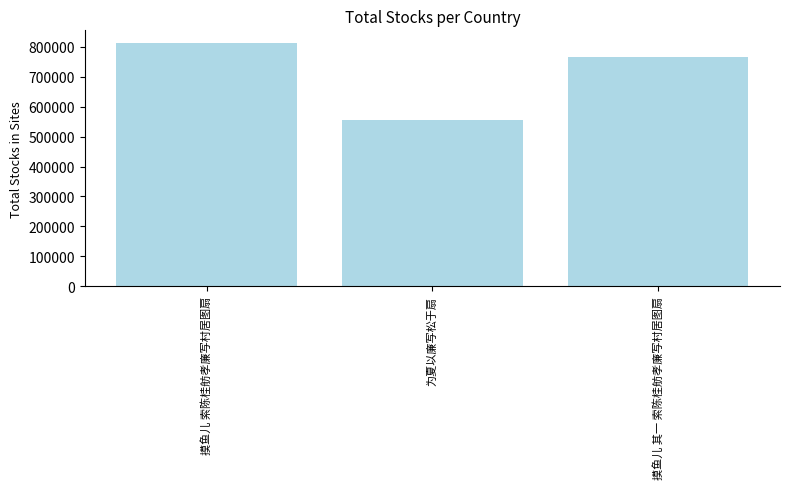

Reading left to right, list all the values displayed in this chart.

814231	553781	766390